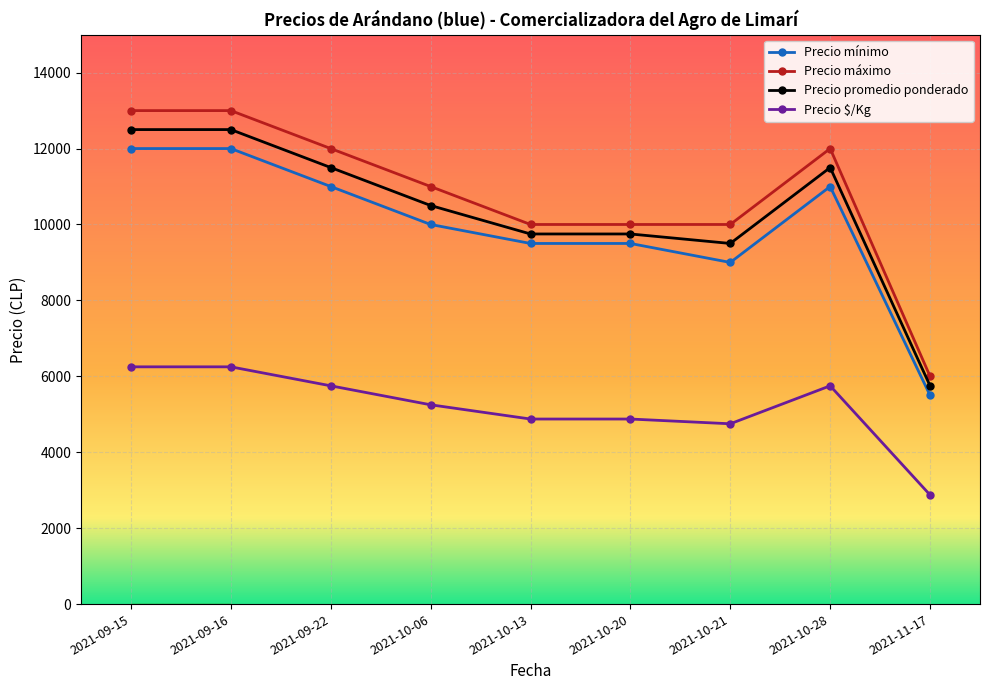

What is the difference between the maximum and minimum values in the Precio promedio ponderado series?

6750